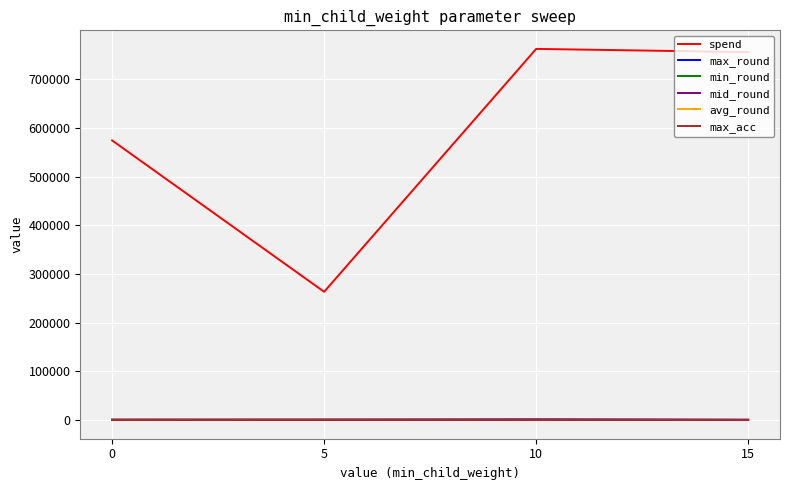

True or false: max_acc and spend cross at least once.

False